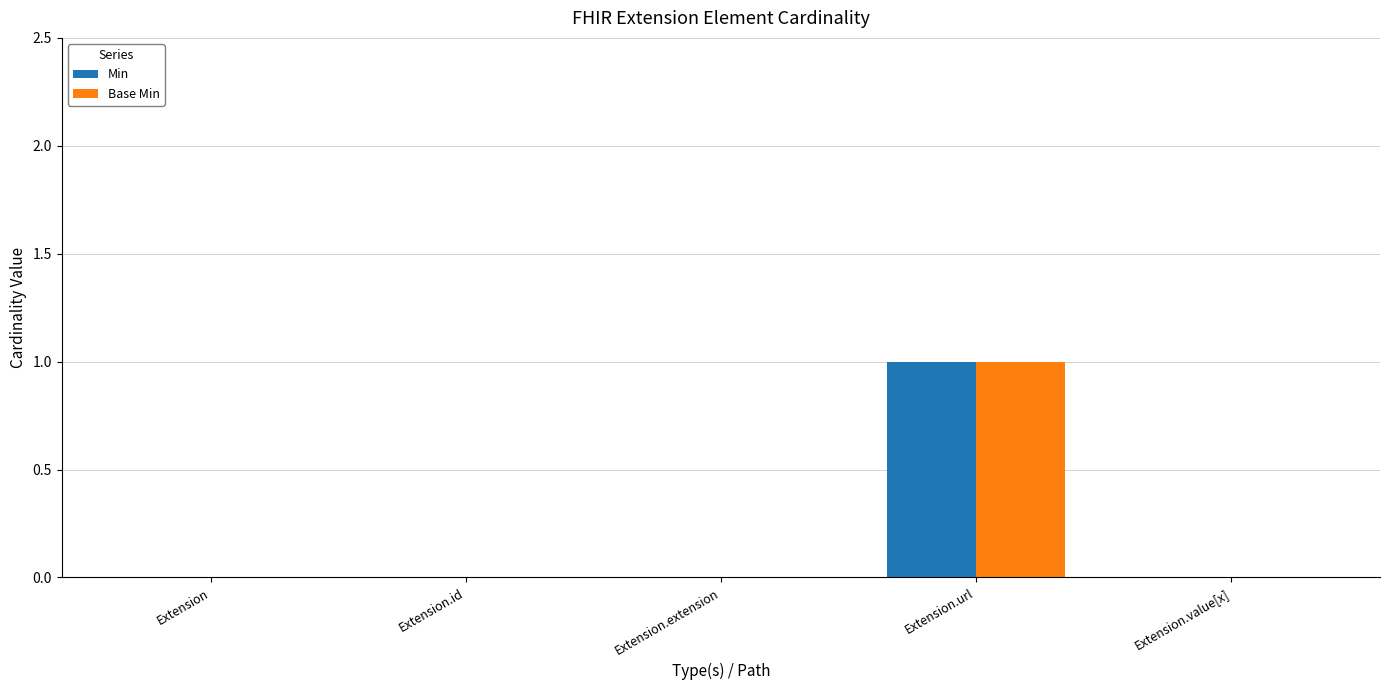

Reading right to left, what are all the values shown in this chart?

Min: Extension.value[x]=0	Extension.url=1	Extension.extension=0	Extension.id=0	Extension=0
Base Min: Extension.value[x]=0	Extension.url=1	Extension.extension=0	Extension.id=0	Extension=0